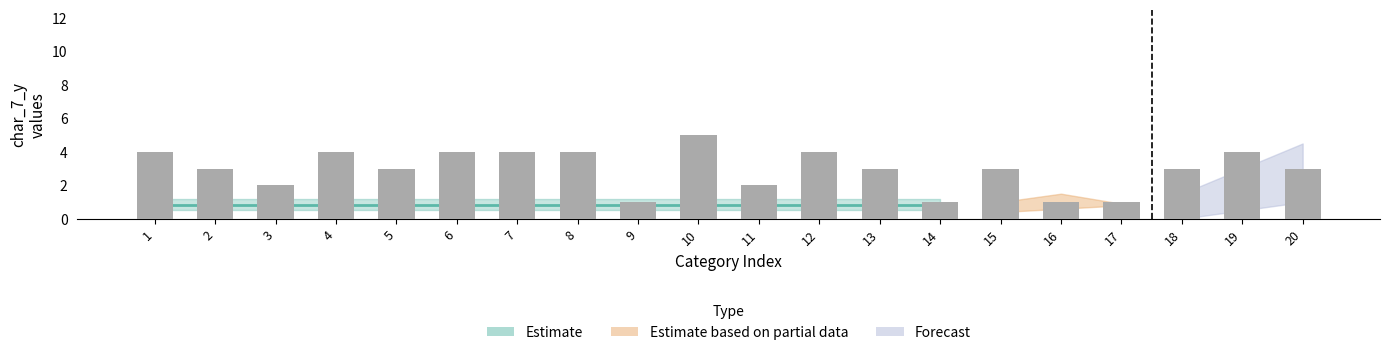

Reading left to right, transcribe all the data shown in this chart.

4	3	2	4	3	4	4	4	1	5	2	4	3	1	3	1	1	3	4	3